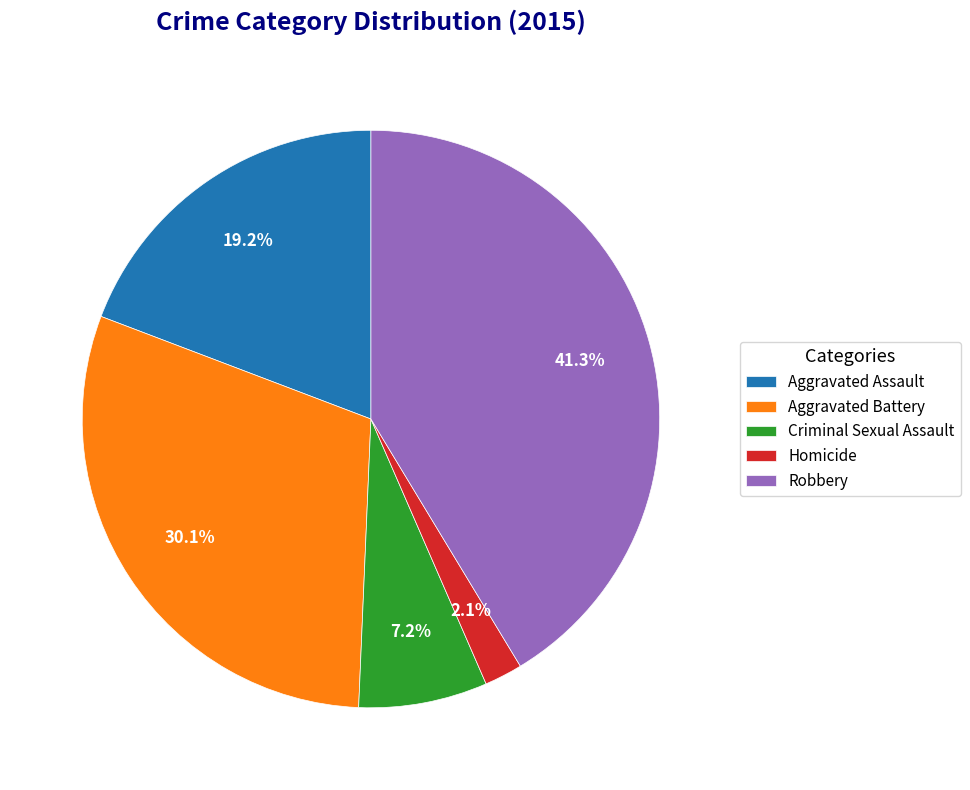

To the nearest percent, what is the combined percentage of Criminal Sexual Assault and Aggravated Battery?

37%